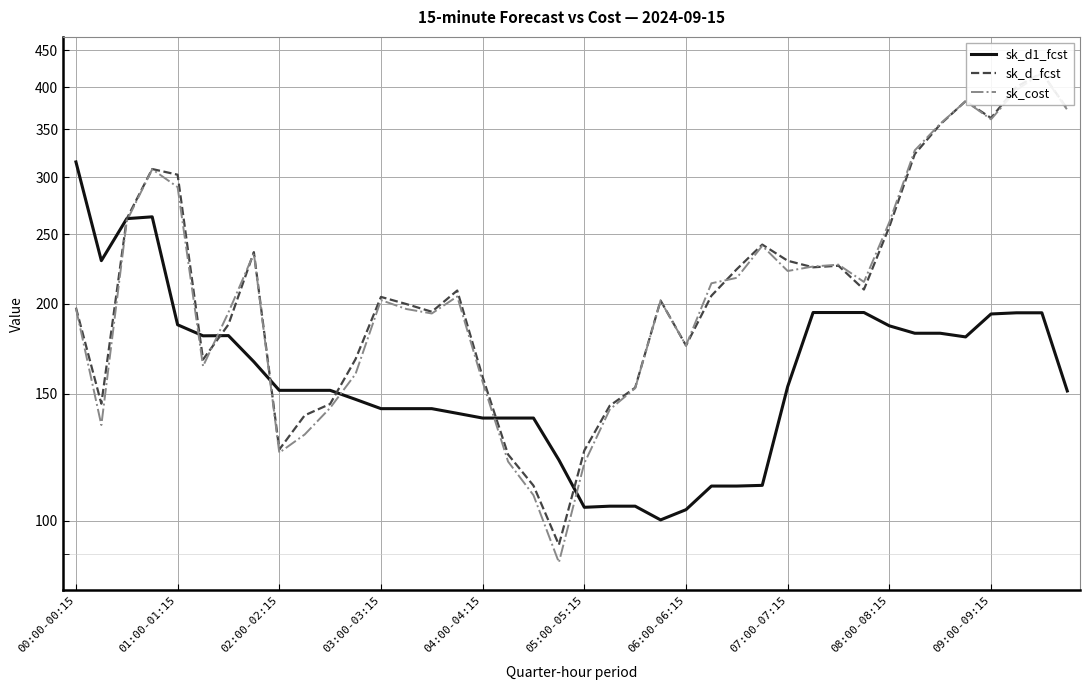

In sk_cost, how many points are lower than both neighbors (excluding endpoints)?

9